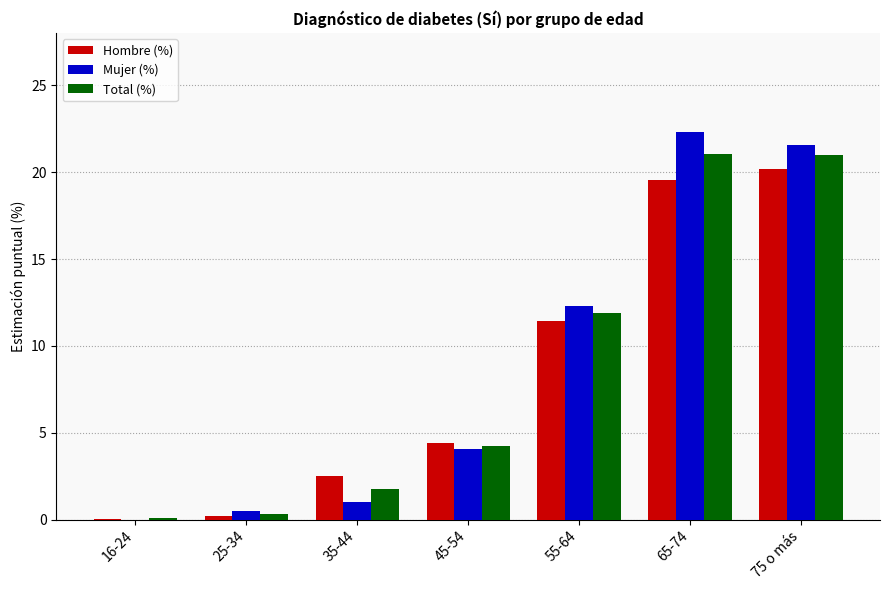

What is the sum of all Total (%) values?

60.4